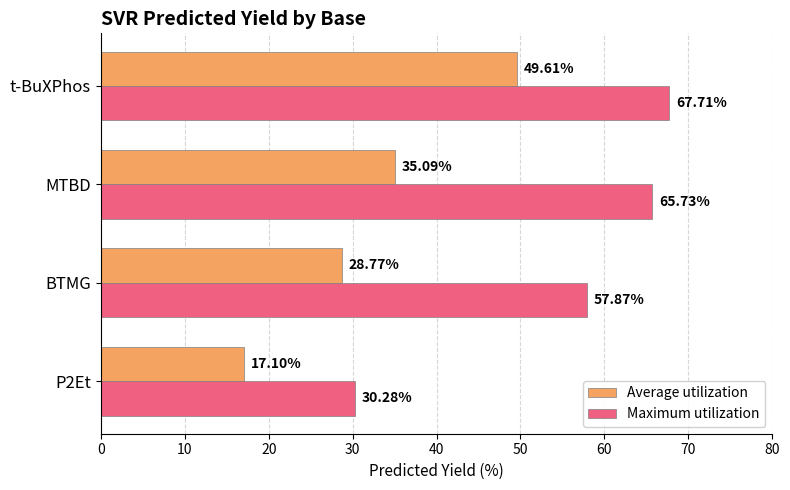

At which category is the sum across all series the highest?

t-BuXPhos